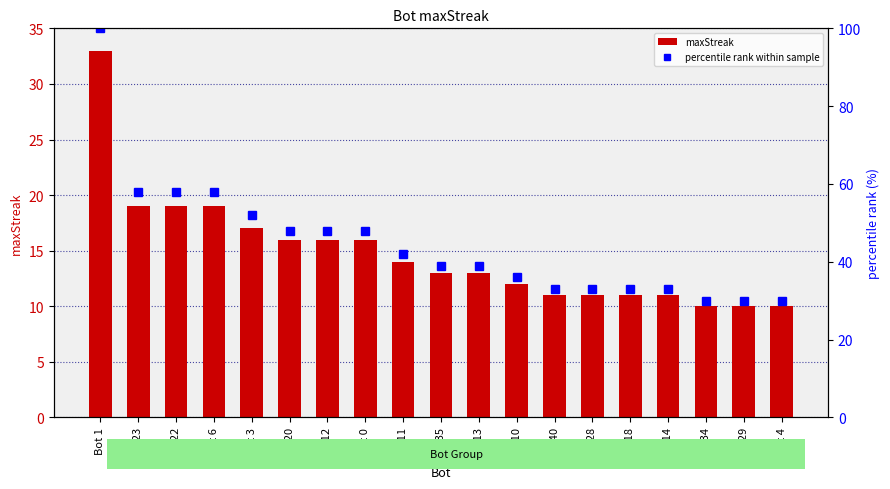

What is the greatest value displayed?

100